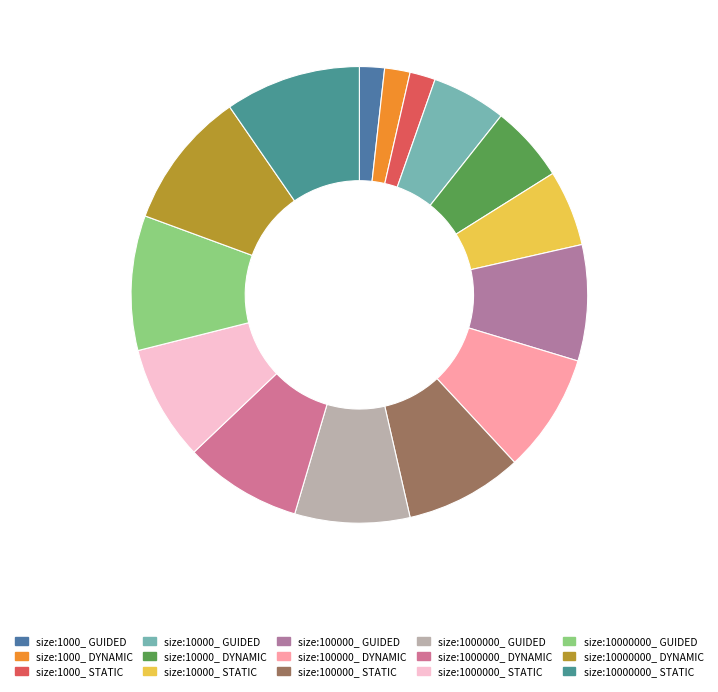

Does size:1000000_ GUIDED represent more than half of the total?

No